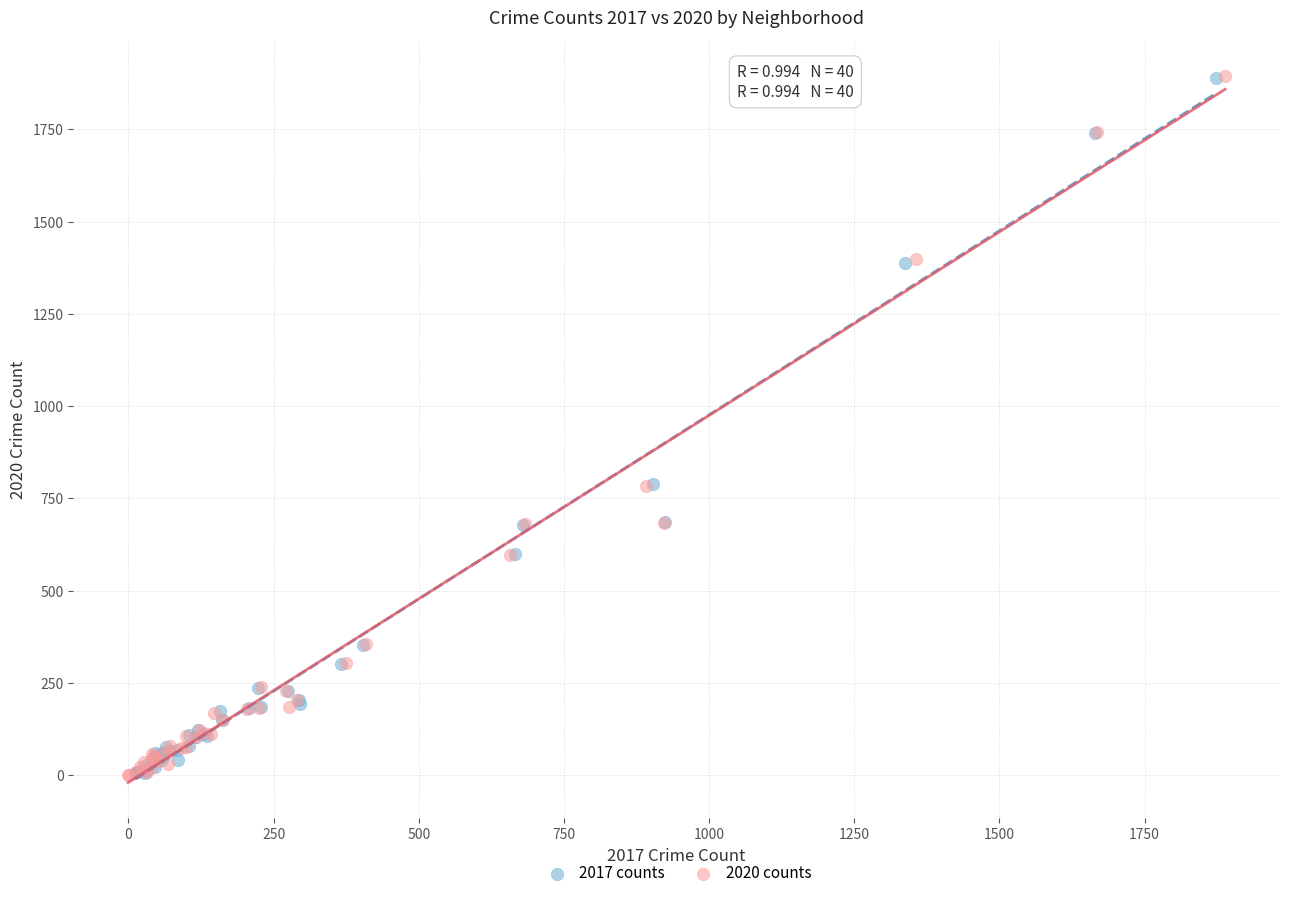

Which series has the widest spread of Y values?

2020 counts